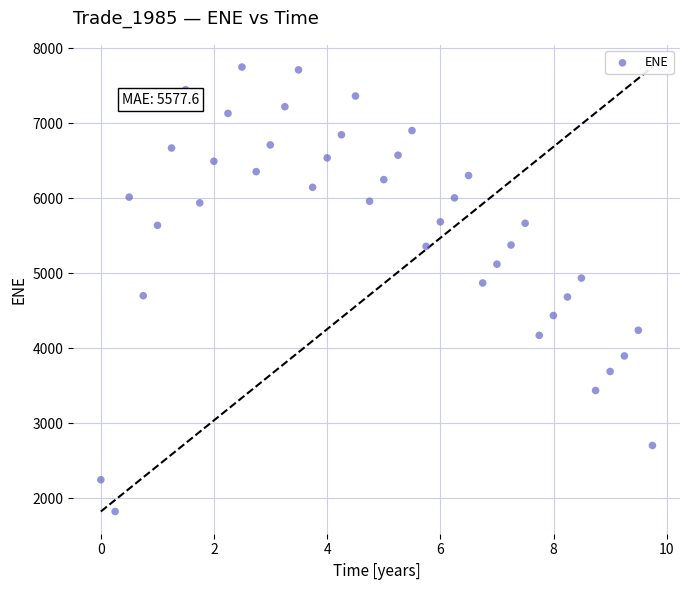

What is the range of X values (max minus min)?

9.7